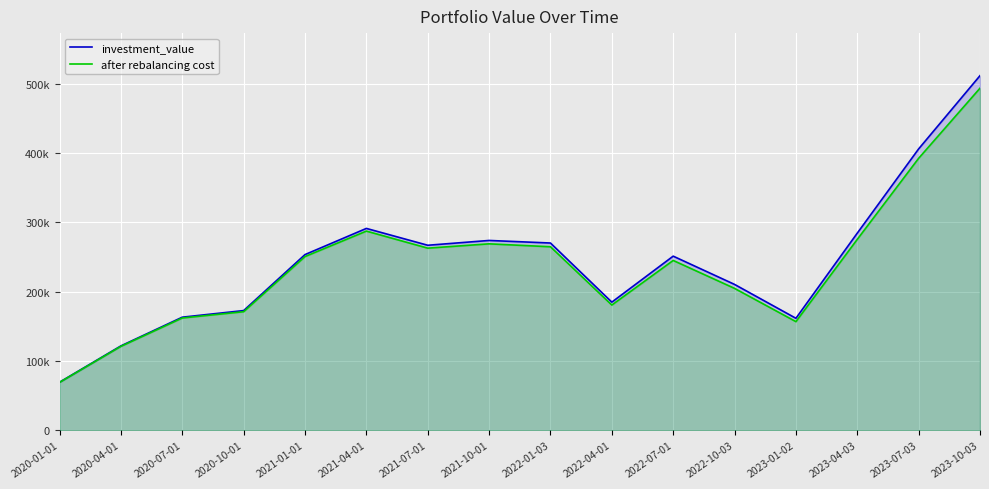

Where does the investment_value series first go above 253545?

2021-01-01